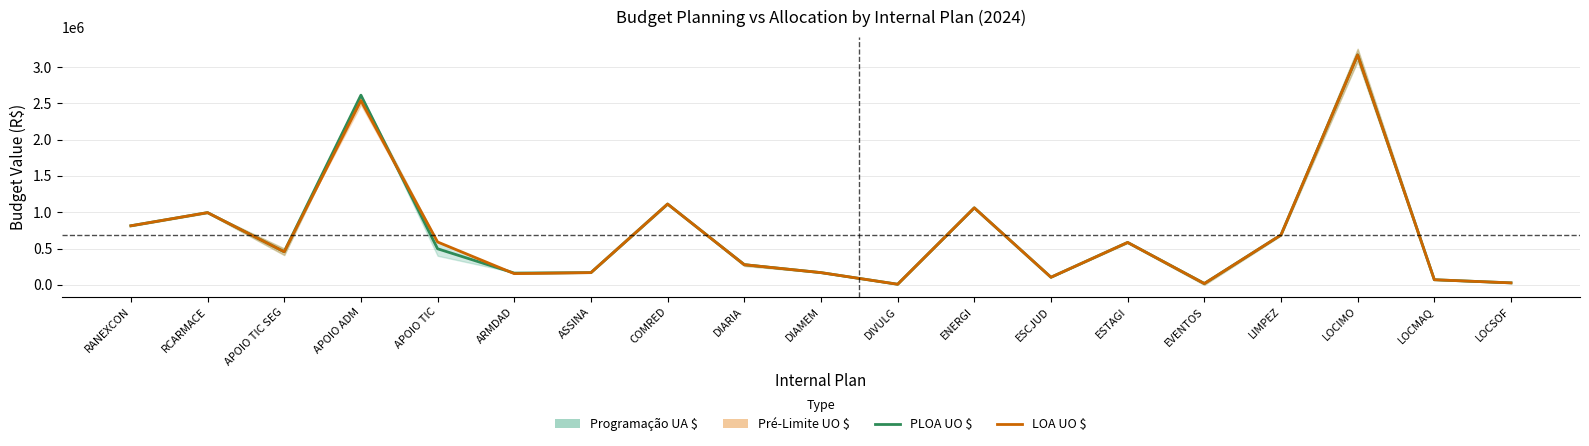

How many data points does each series have?

19